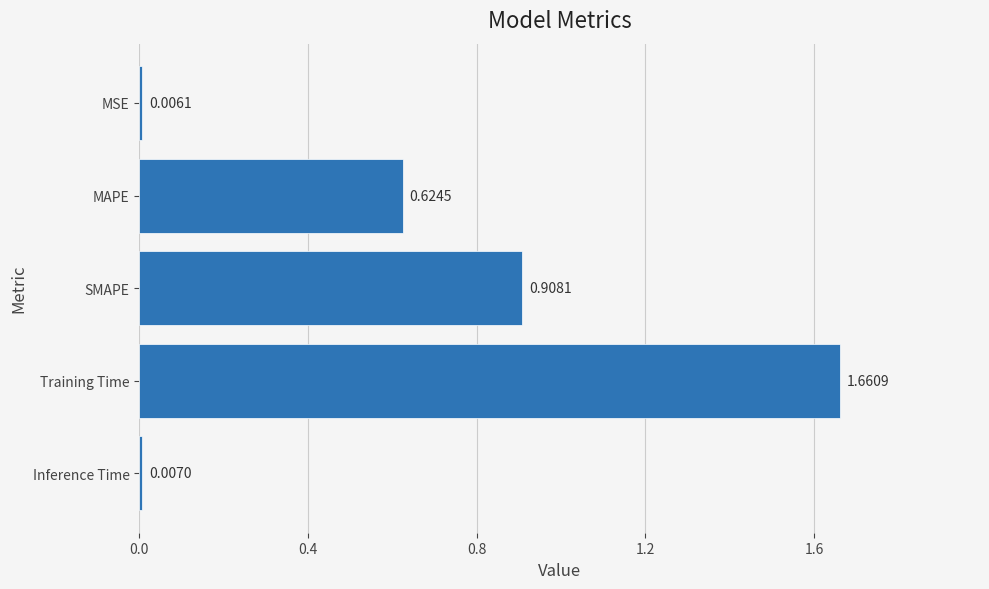

What is the difference between the values at MAPE and SMAPE?

0.3